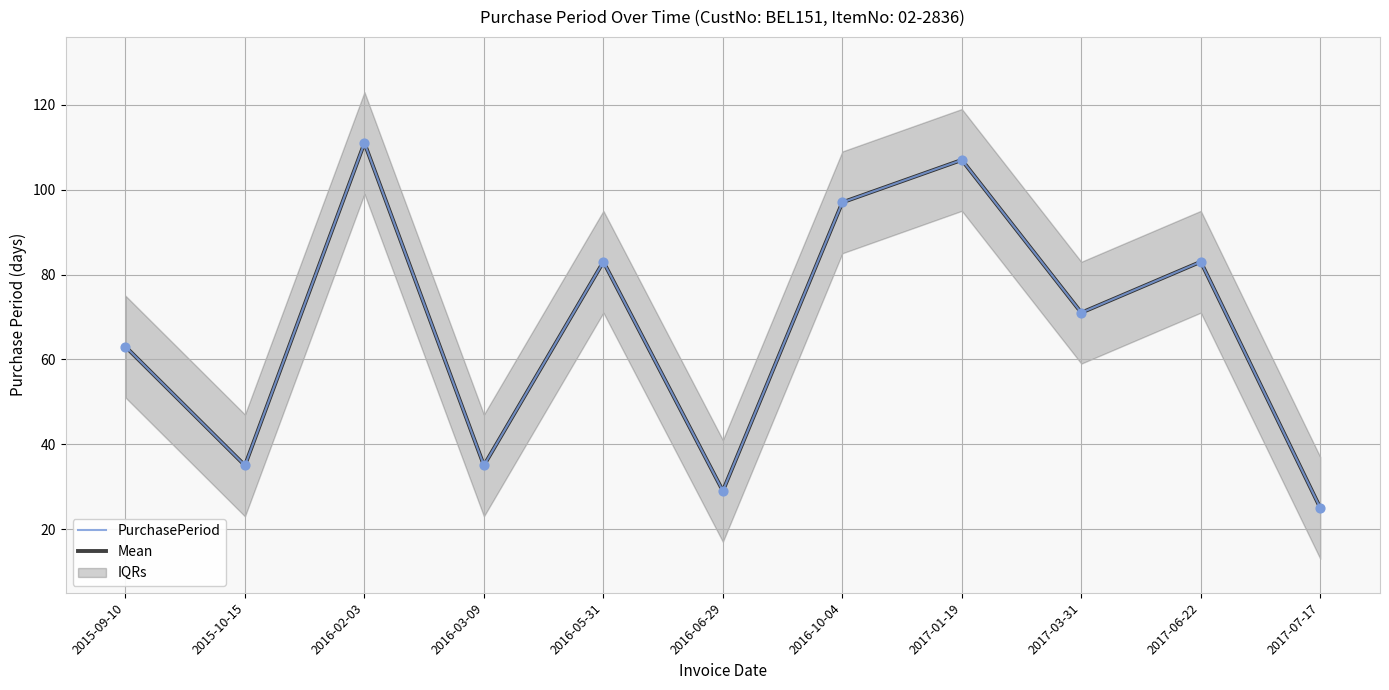

Which series contains the lowest Y value?

PurchasePeriod